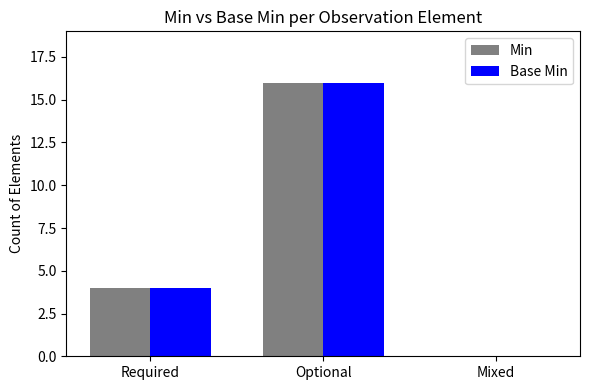

How many groups of bars are there?

3